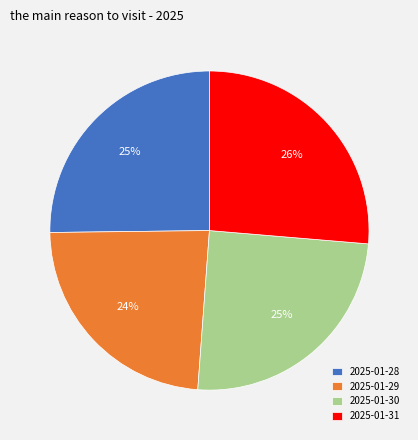

To the nearest percent, what is the average slice percentage?

25%